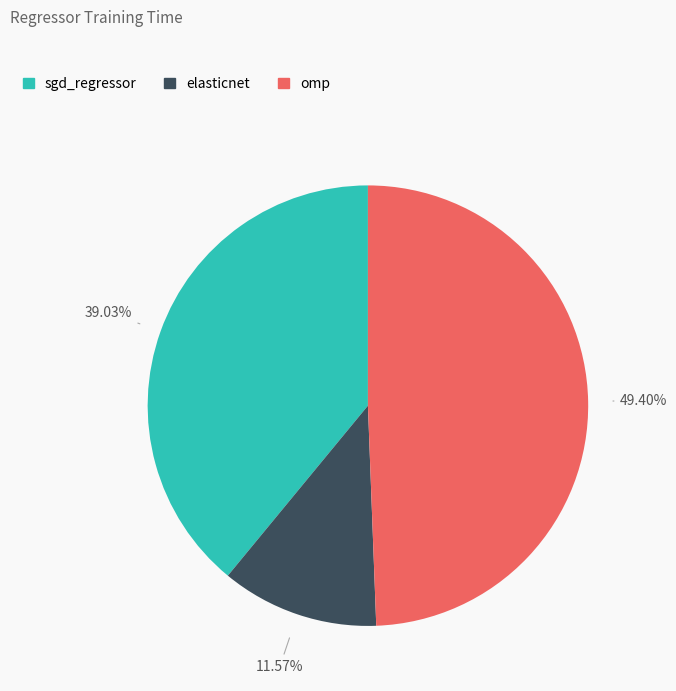

Is there any slice that represents more than half of the pie?

No